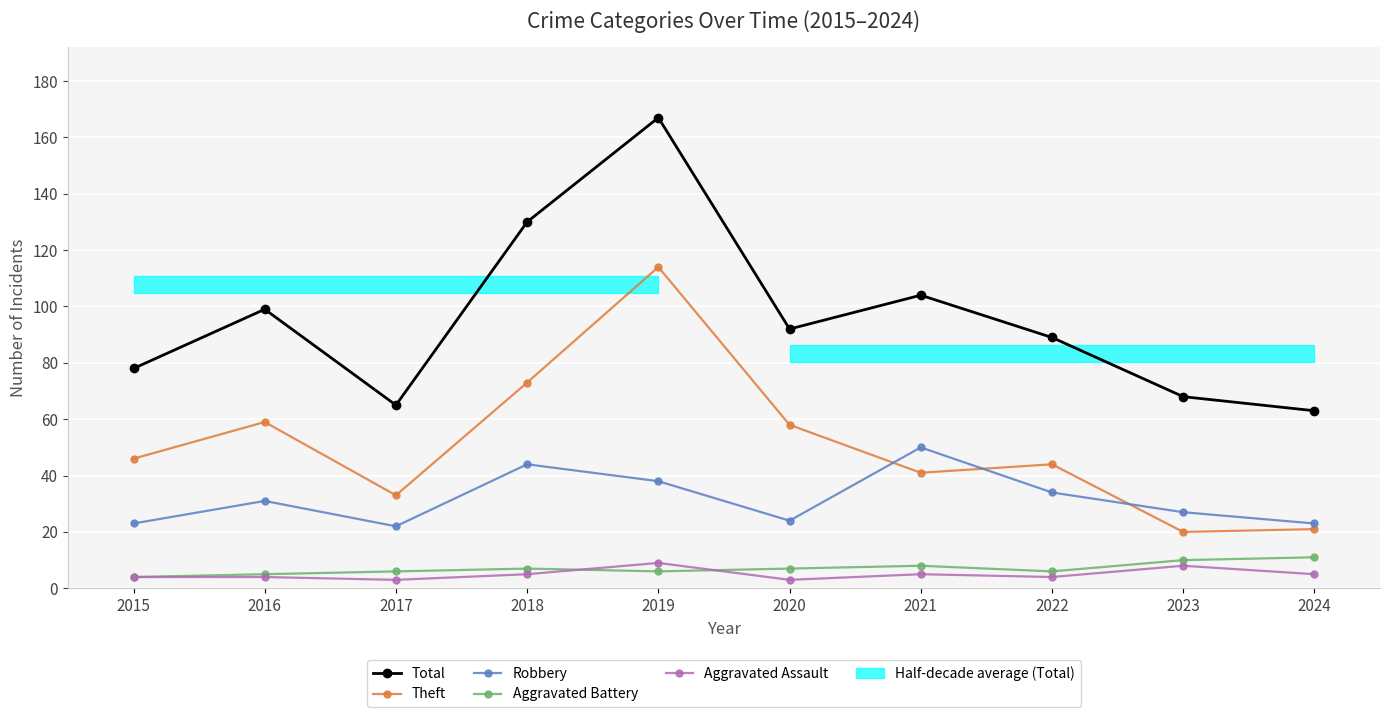

What is the smallest value displayed?

3